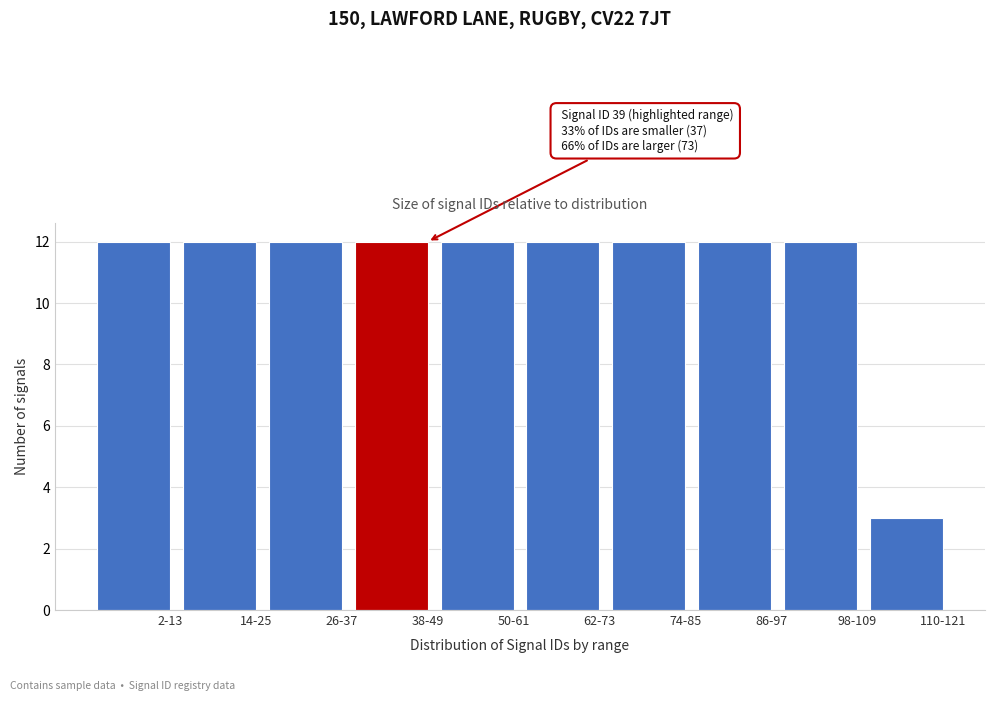

Reading left to right, what are all the values shown in this chart?

2-13=12	14-25=12	26-37=12	38-49=12	50-61=12	62-73=12	74-85=12	86-97=12	98-109=12	110-121=3